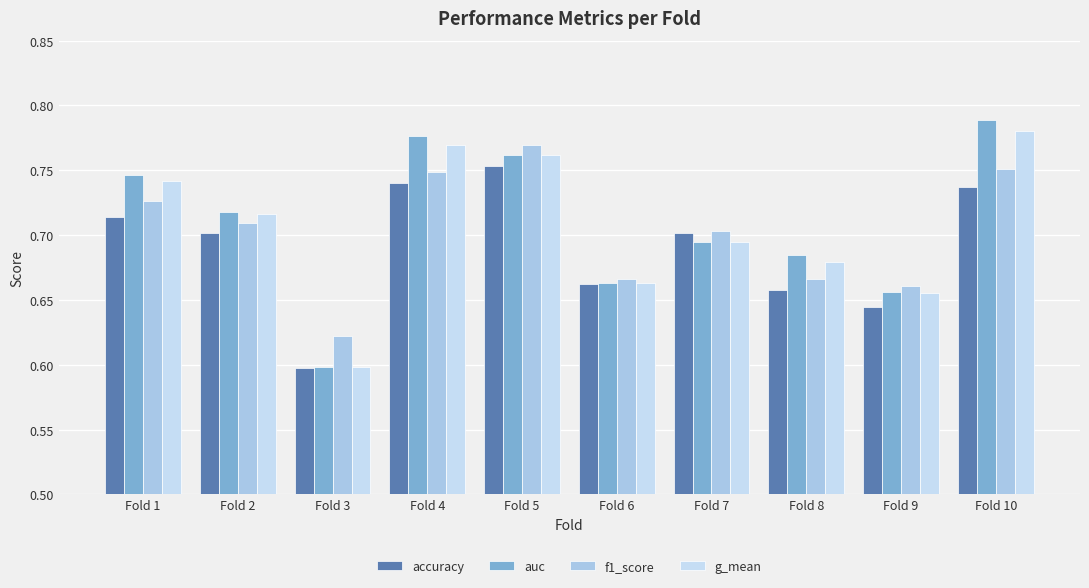

How many series are shown in this chart?

4